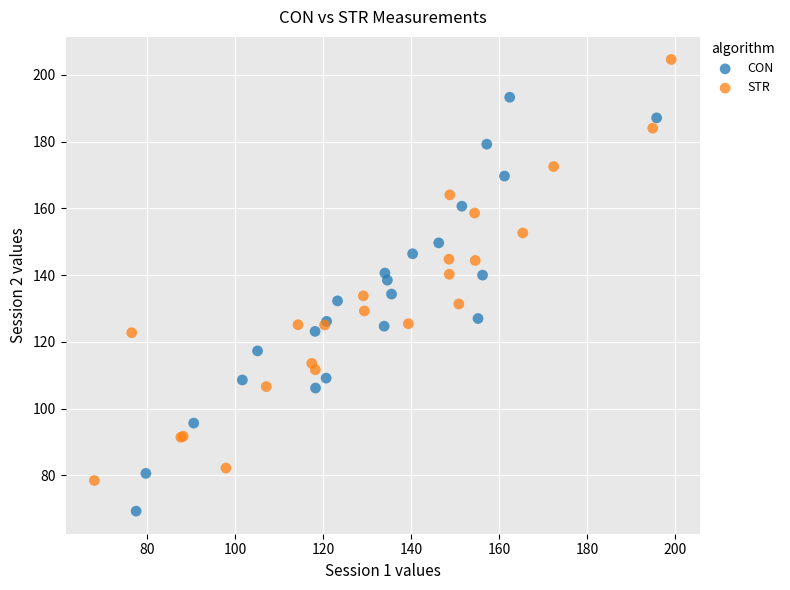

Which series contains the lowest Y value?

CON